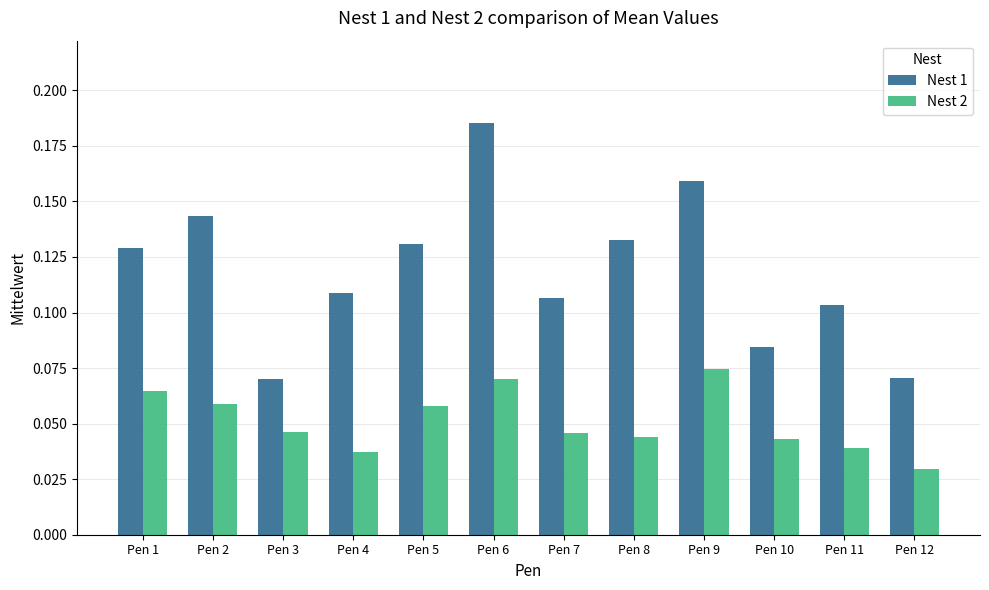

Where is Nest 2 nearest to the value 0?

Pen 12